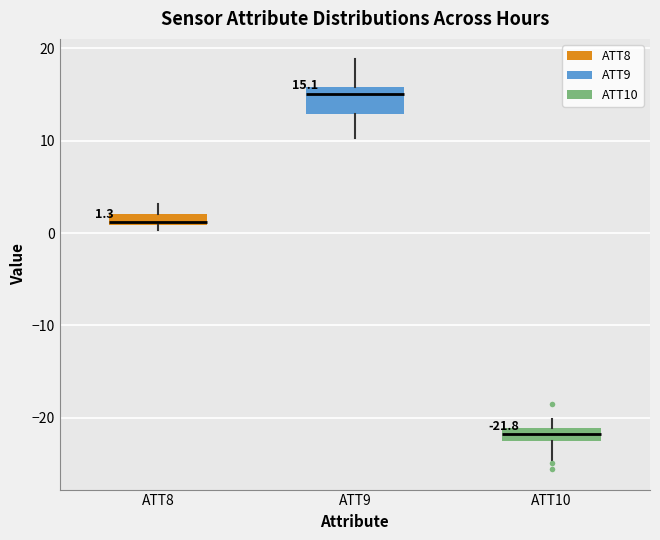

Which box's median line is the highest?

ATT9